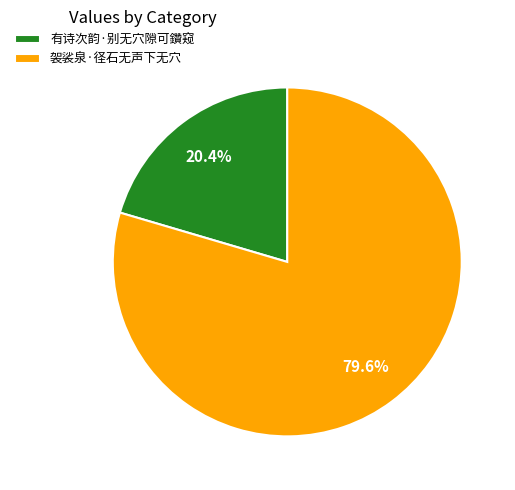

To the nearest percent, what is the average slice percentage?

50%